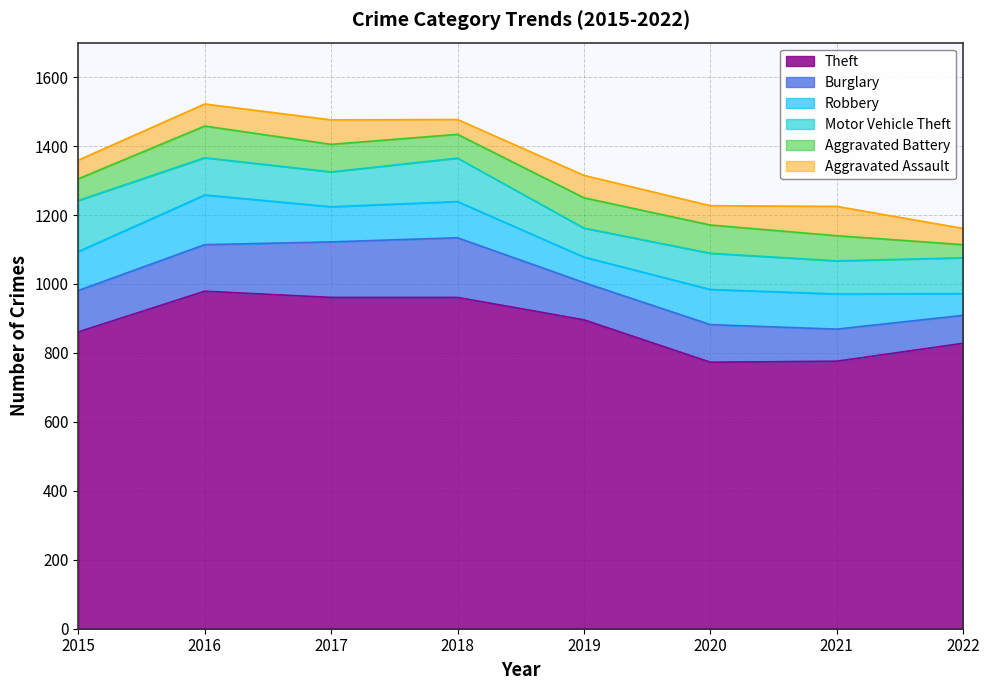

What is the average value of the Theft series?

879